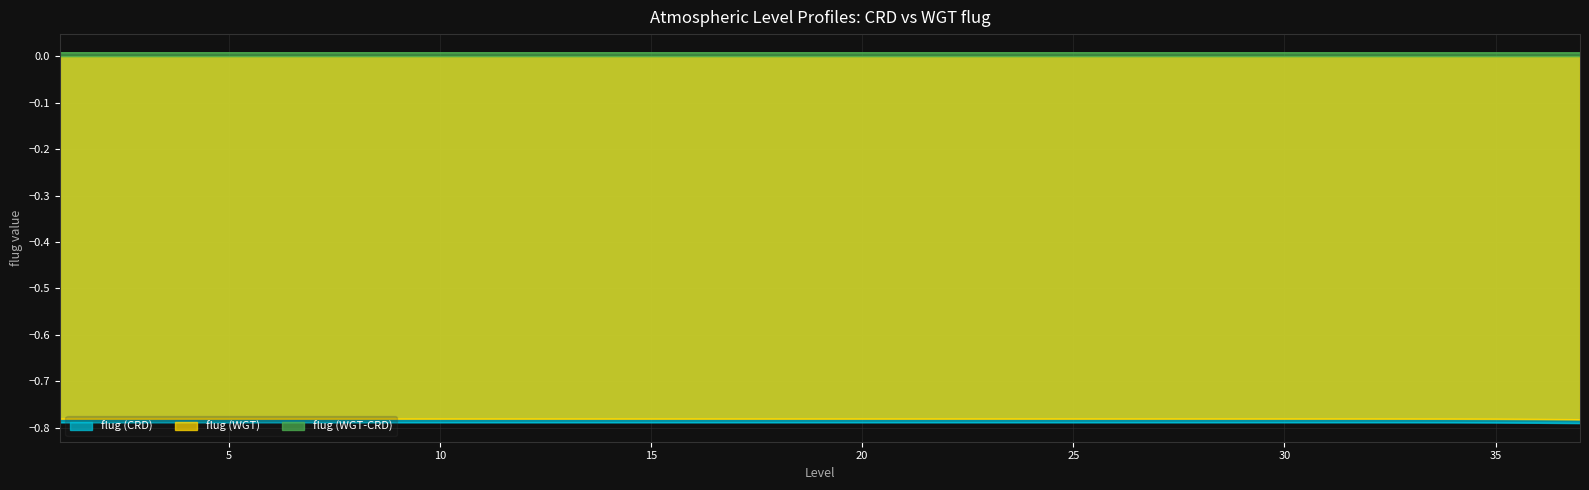

At which category does the chart reach its peak across all series?

1